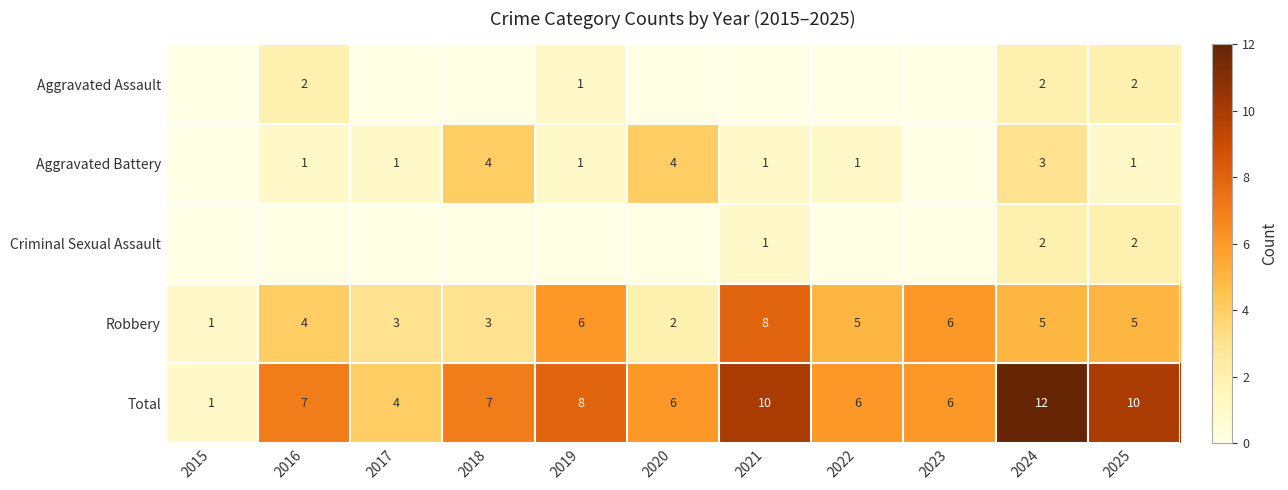

What is the sum of all Robbery values?

48